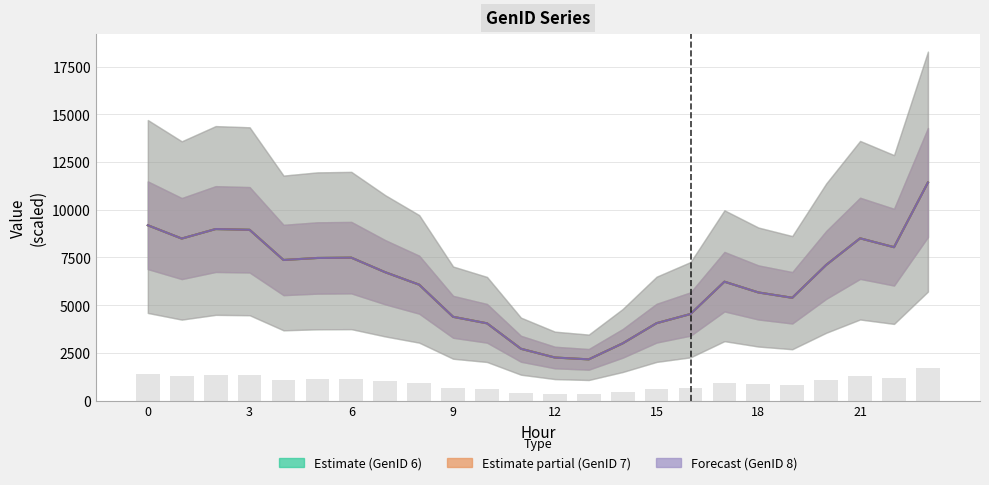

True or false: GenID_8 has a value of 19390.5 at 23.

False